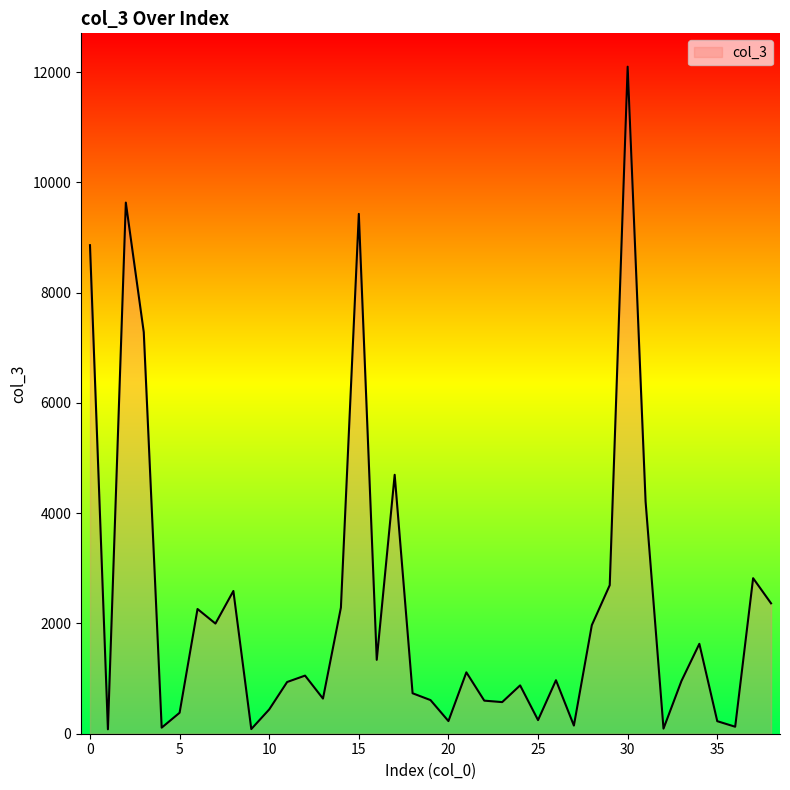

What is the greatest value displayed?

12099.1